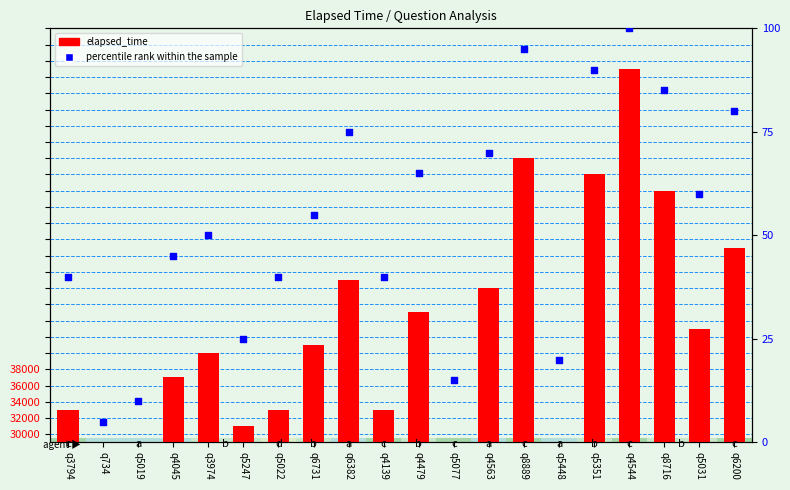

Which series has the largest total across all categories?

elapsed_time